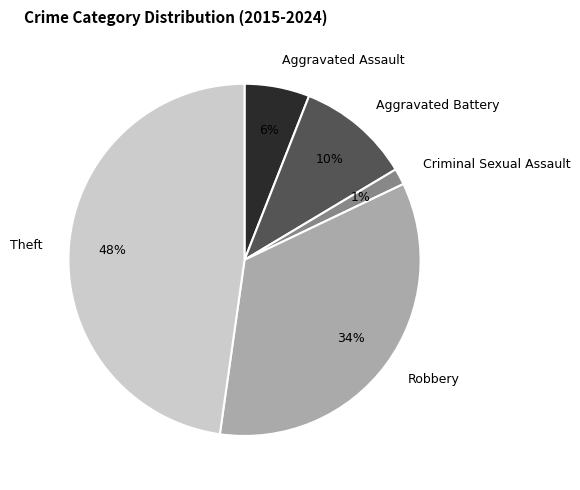

To the nearest percent, what portion does Robbery represent?

34%